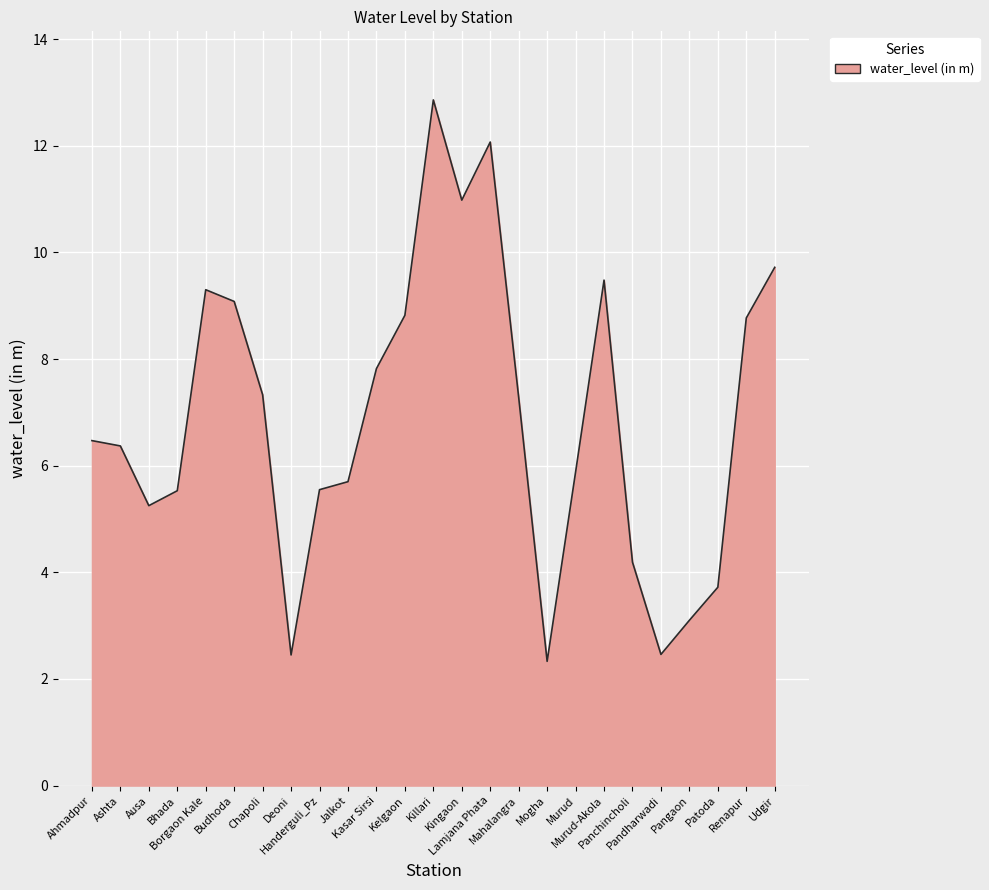

Where is the first local minimum?

Ausa